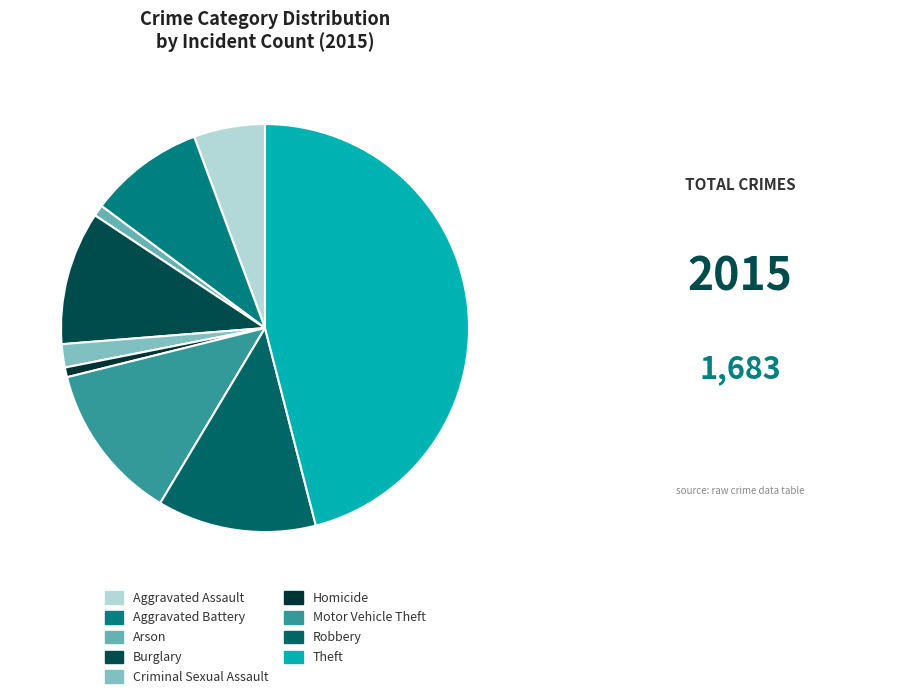

Rank the categories by value from highest to lowest.

Theft, Robbery, Motor Vehicle Theft, Burglary, Aggravated Battery, Aggravated Assault, Criminal Sexual Assault, Arson, Homicide